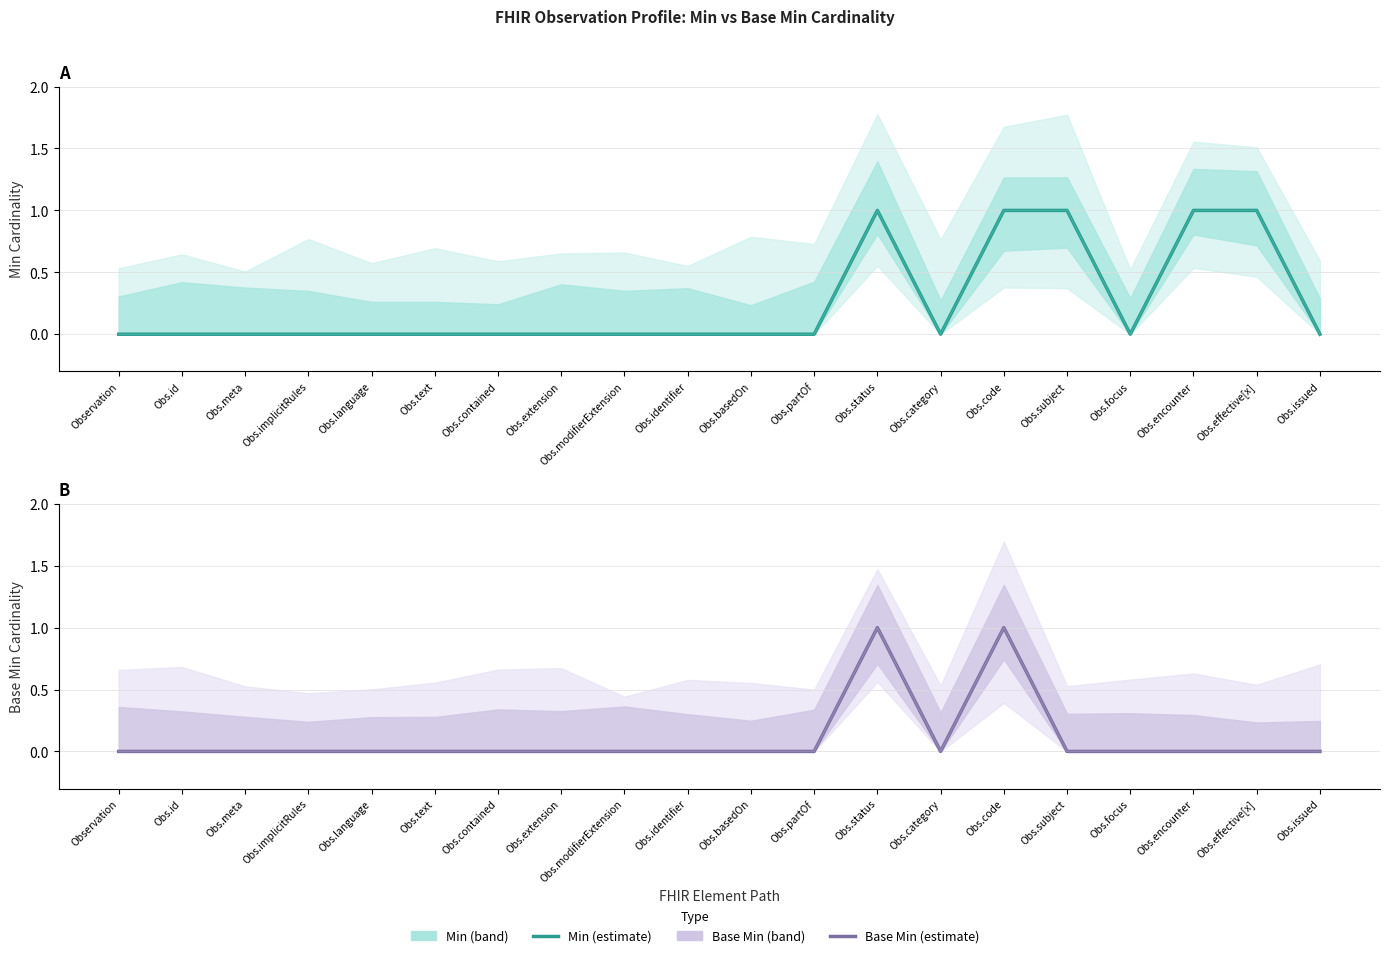

True or false: Min (Estimate) and Base Min (Estimate) intersect in this chart.

False